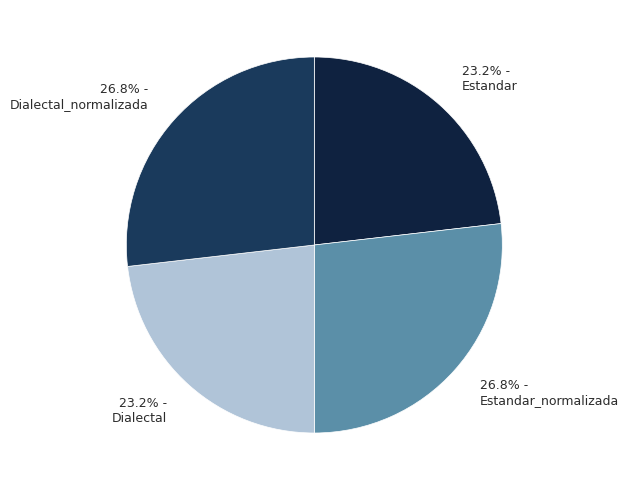

How many segments does this pie chart have?

4